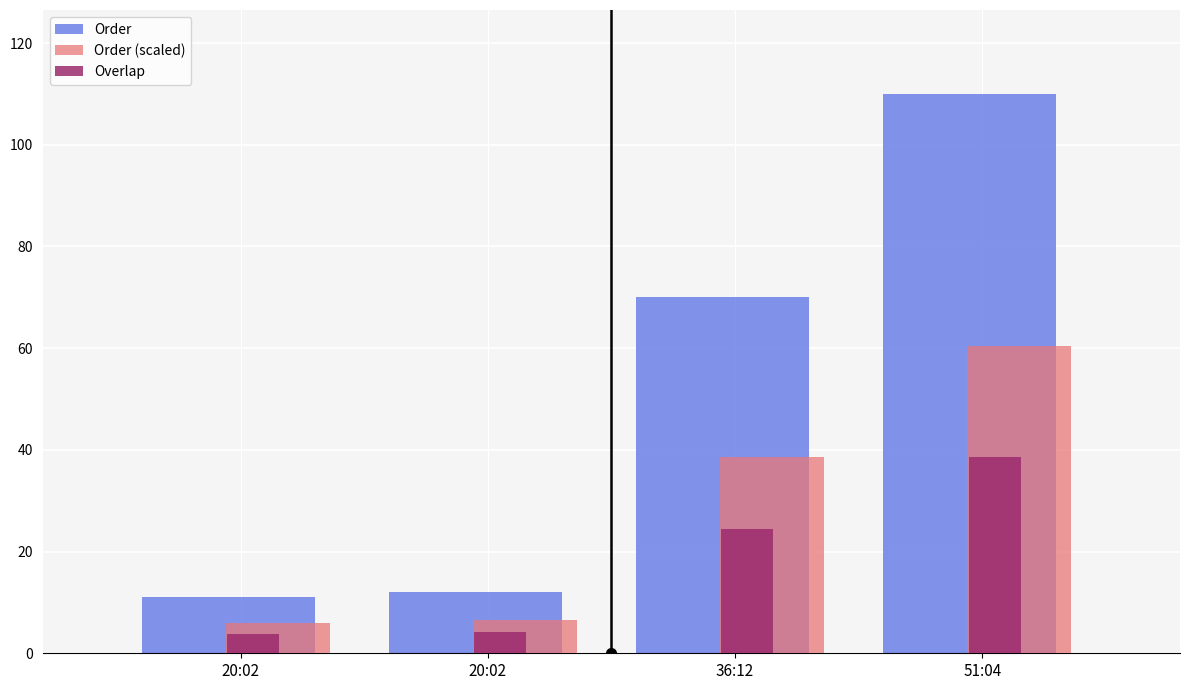

How many data points does each series have?

4